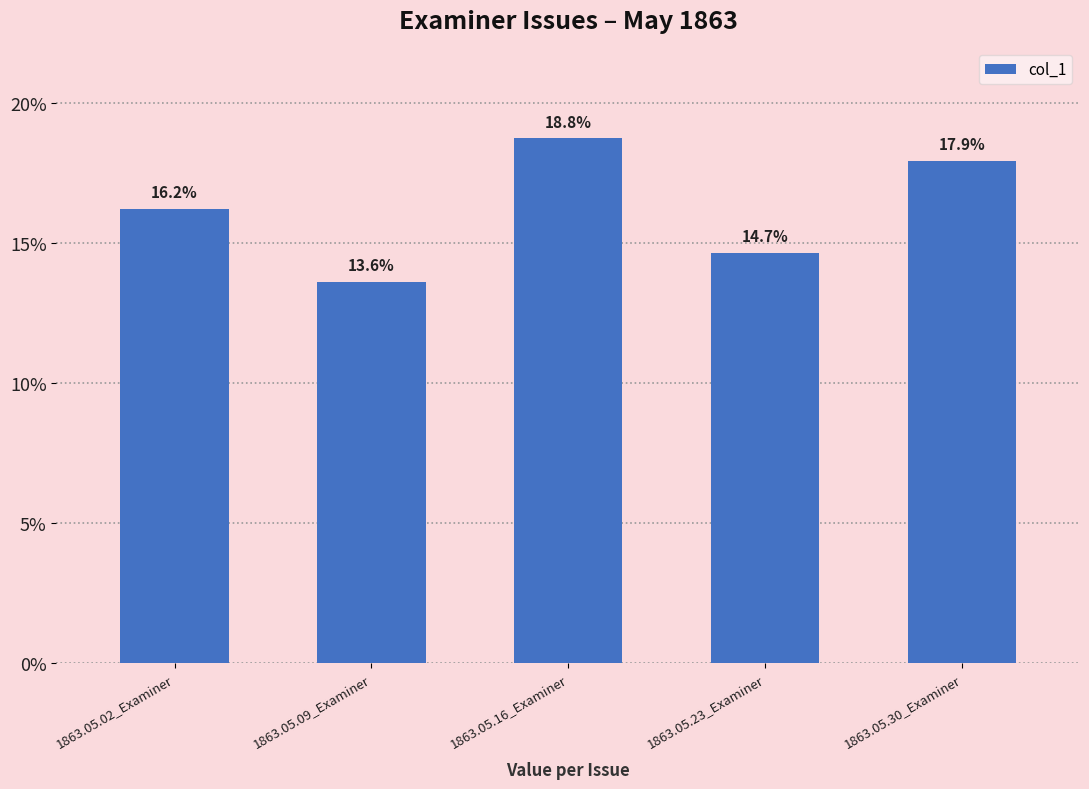

What is the average value?

0.2